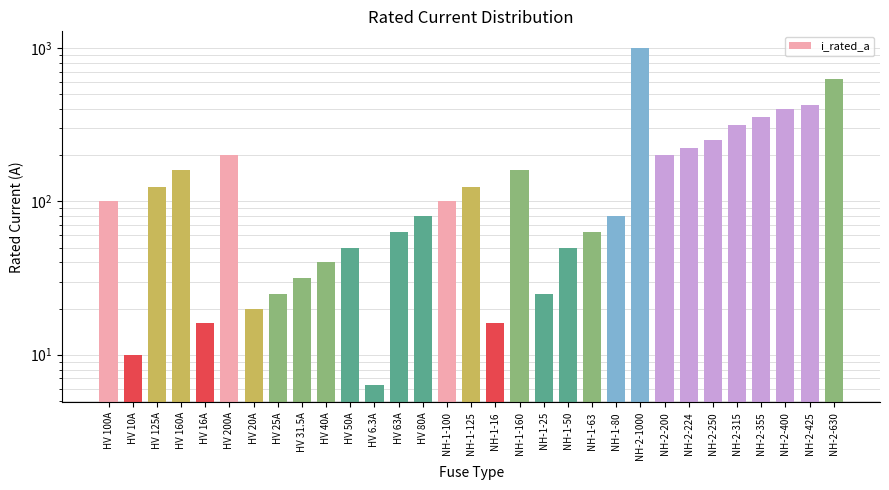

Is it true that the value at NH-1-160 is 160.0?

True